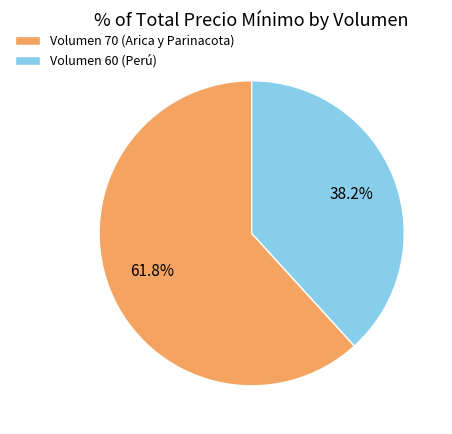

Is Volumen 60 (Perú) the majority of the pie?

No